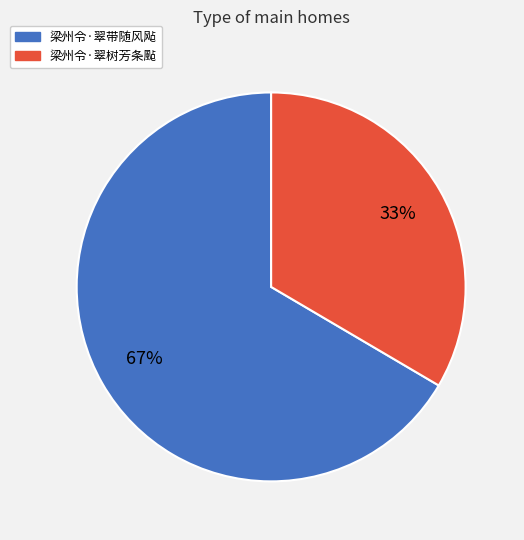

To the nearest percent, what is the average slice percentage?

50%